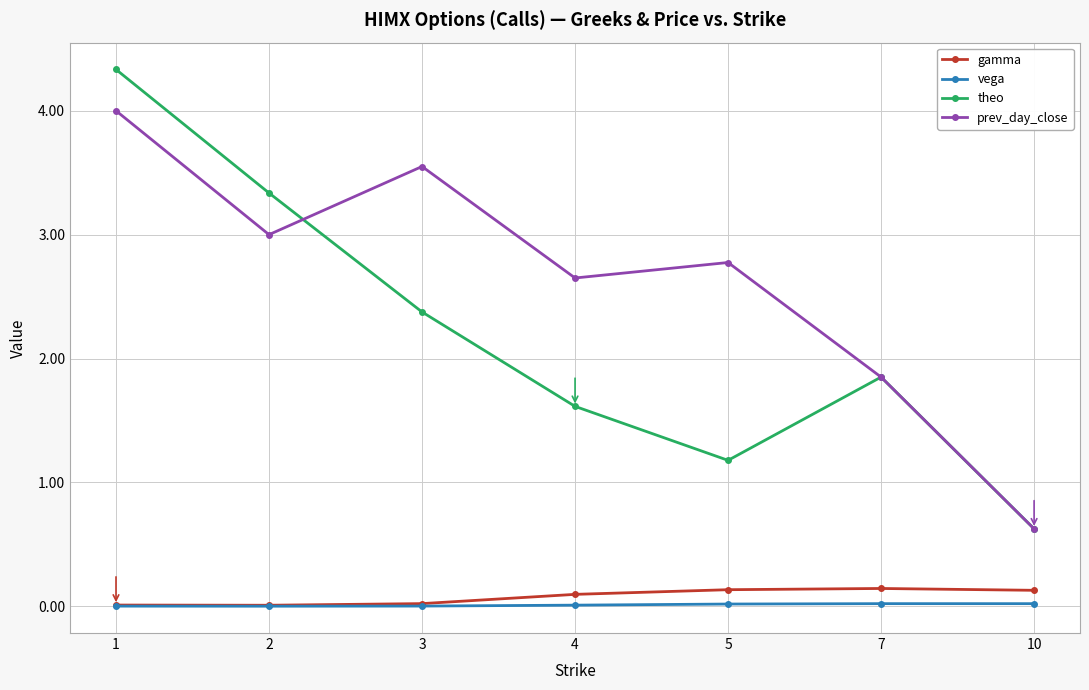

What is the sum of all prev_day_close values?

18.4